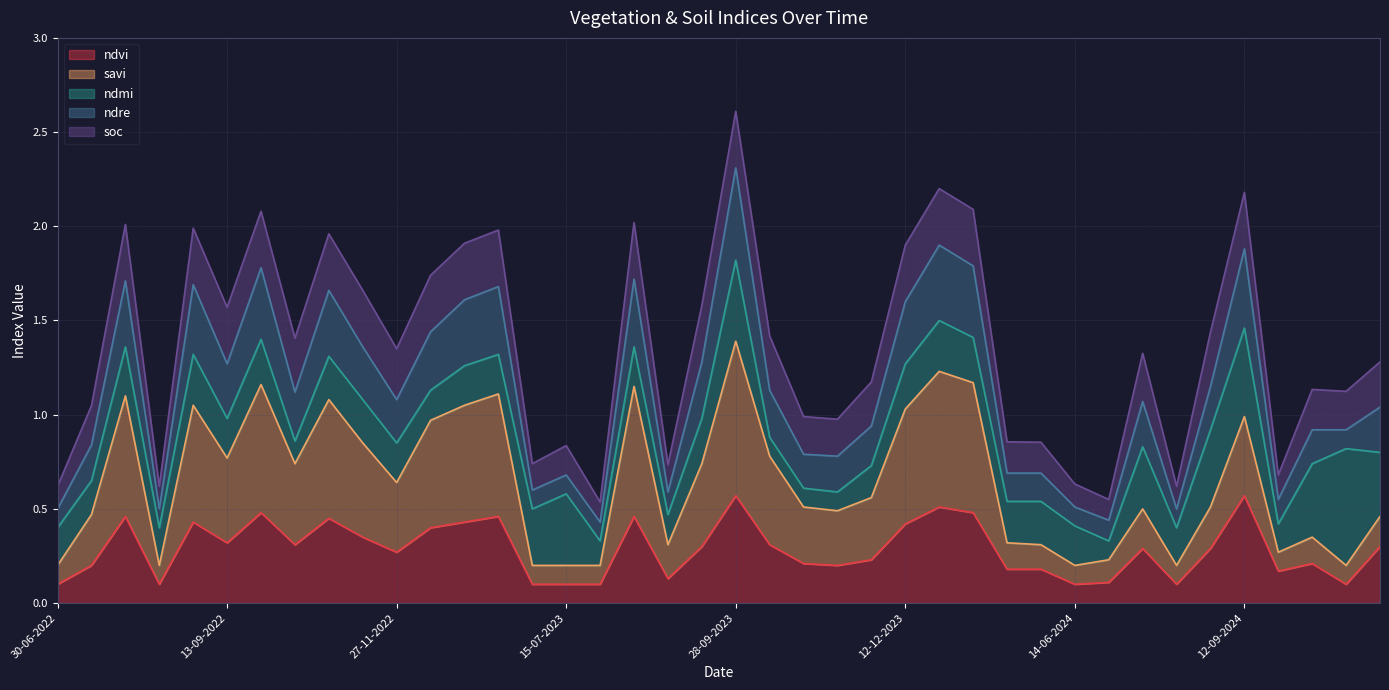

True or false: ndre and ndvi cross at least once.

False